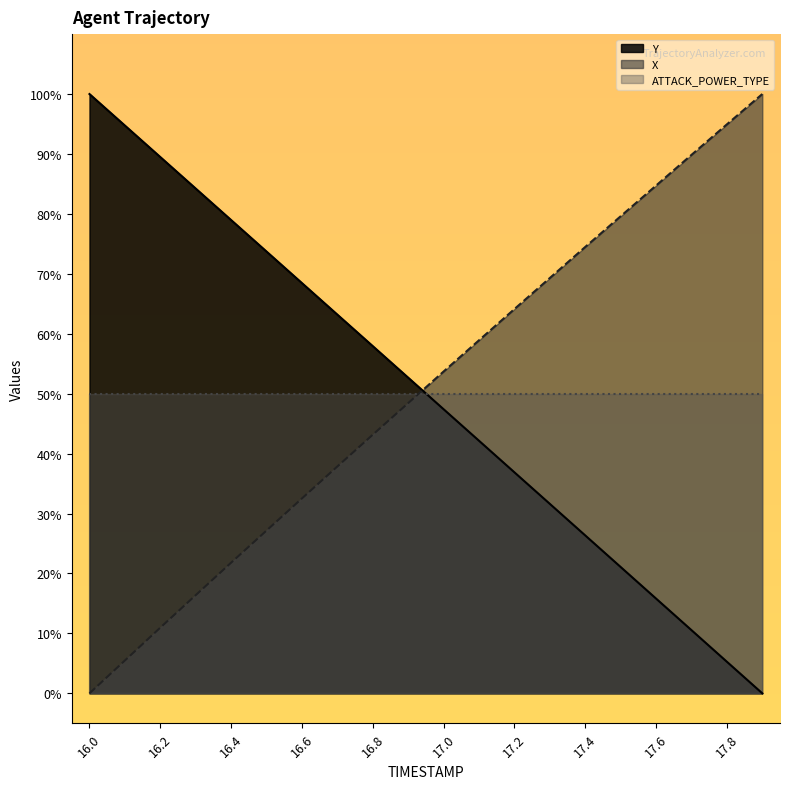

Is it true that Y equals 10.5 at 17.7?

True